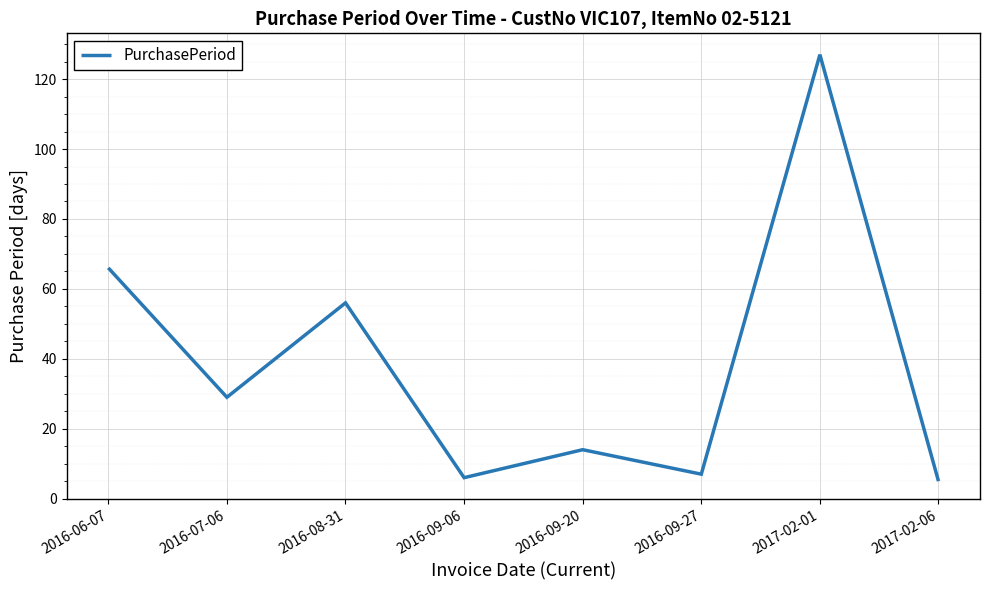

How many lines are shown in the chart?

1